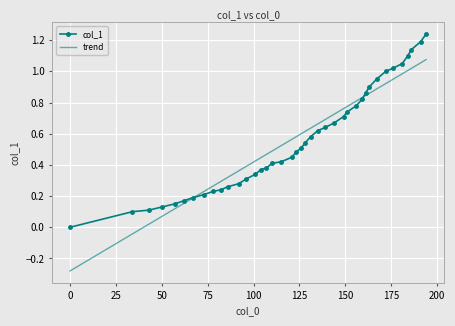

Which series has the widest spread of values?

trend